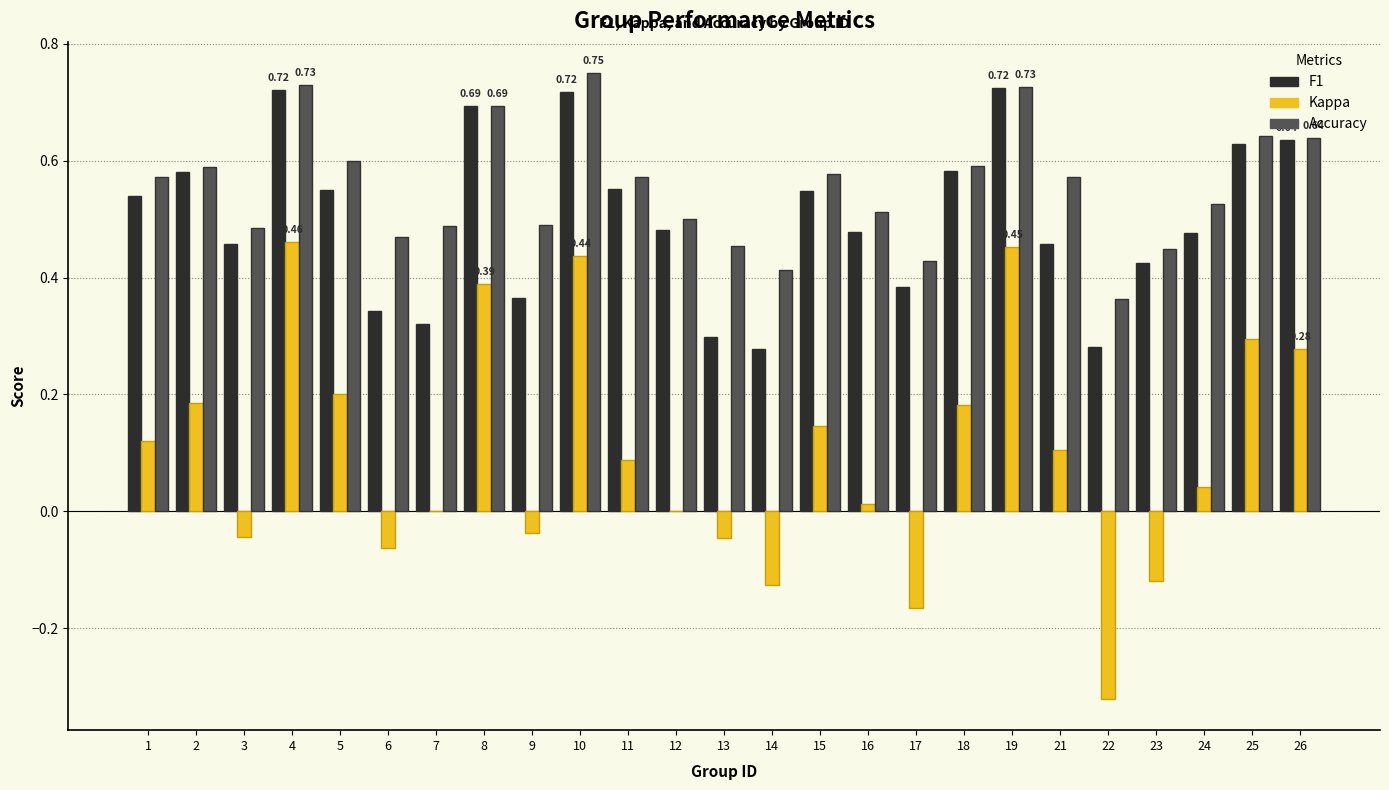

What is the total value across all series at 18?

1.4